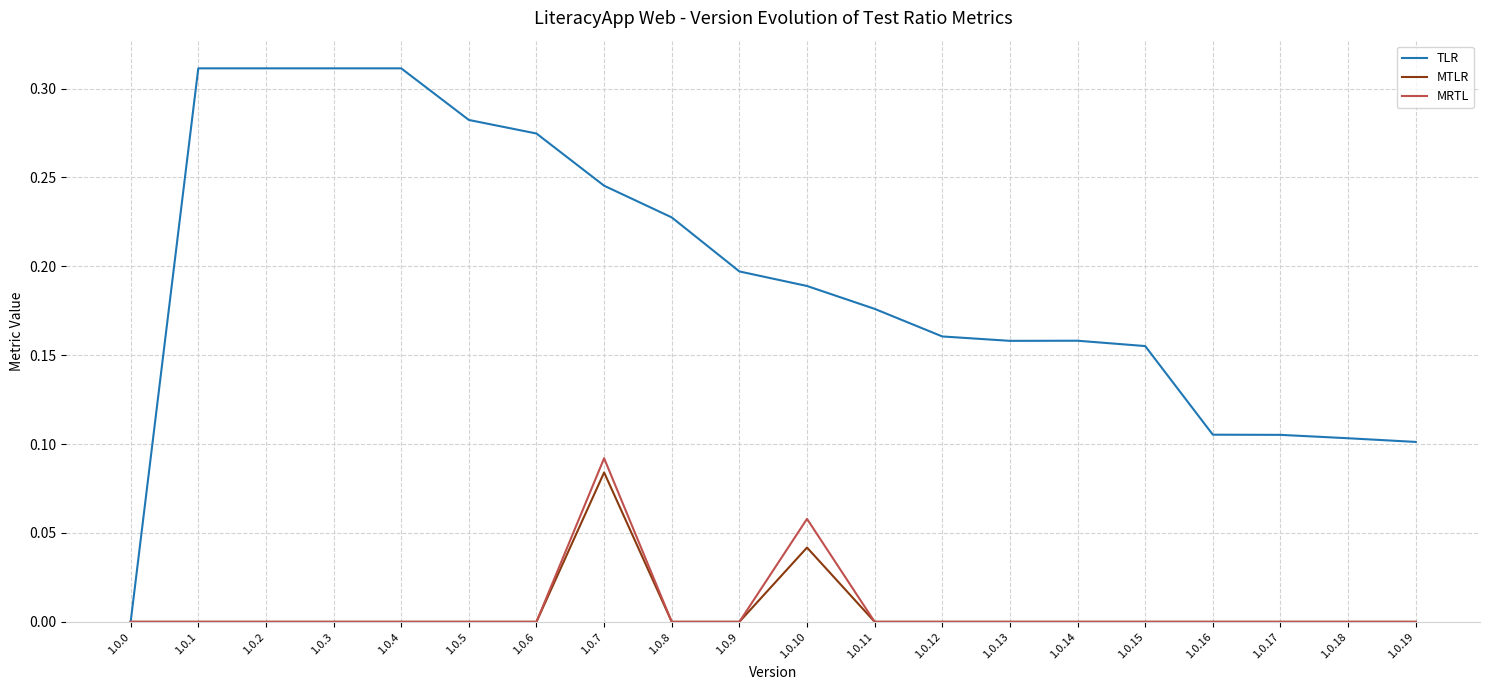

Which series has the widest spread of values?

TLR